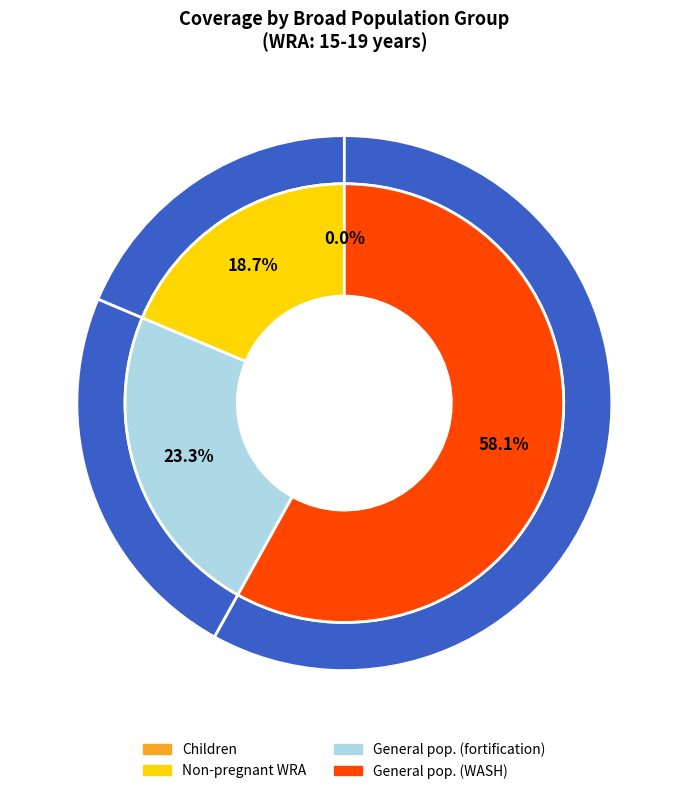

Is Iron and iodine fortification of salt the majority of the pie?

No